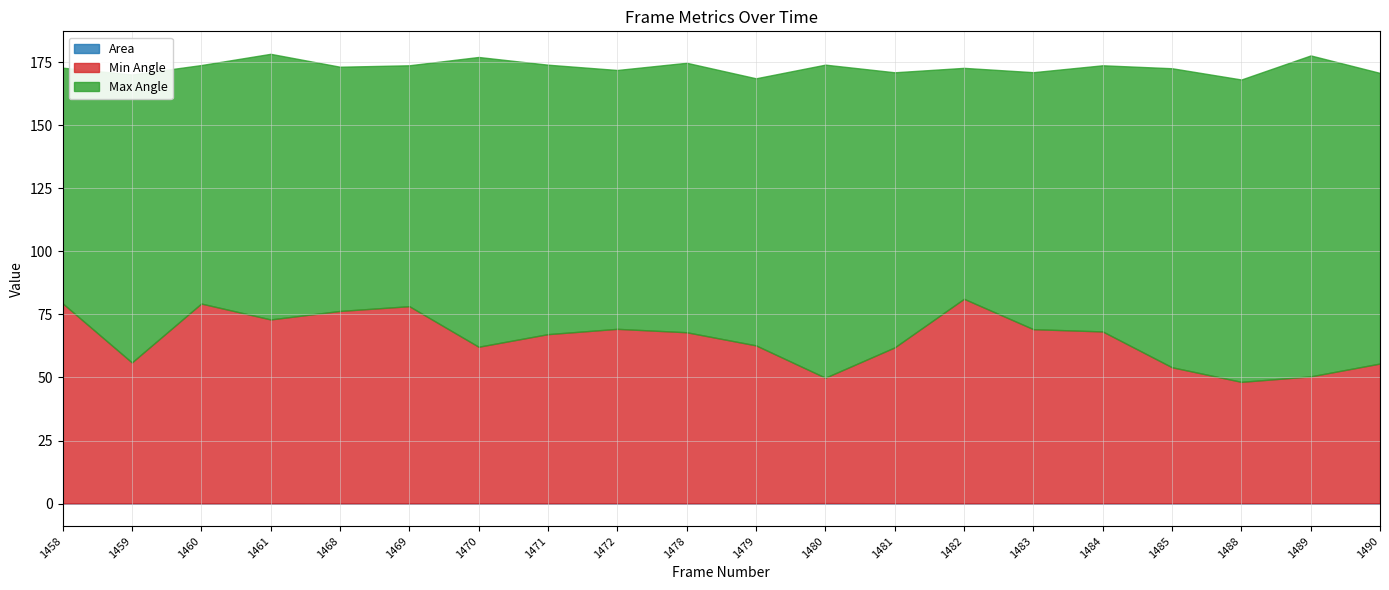

Where does the Max Angle series first go above 106?

1459